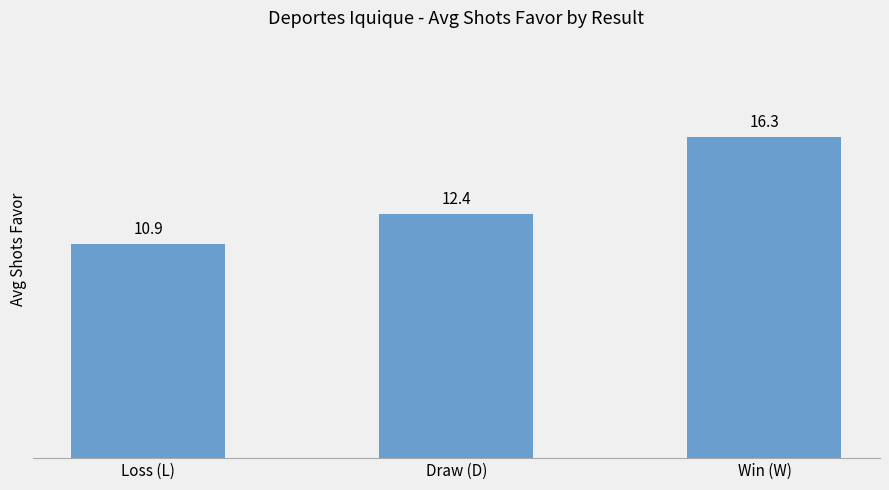

Are the bars horizontal?

No